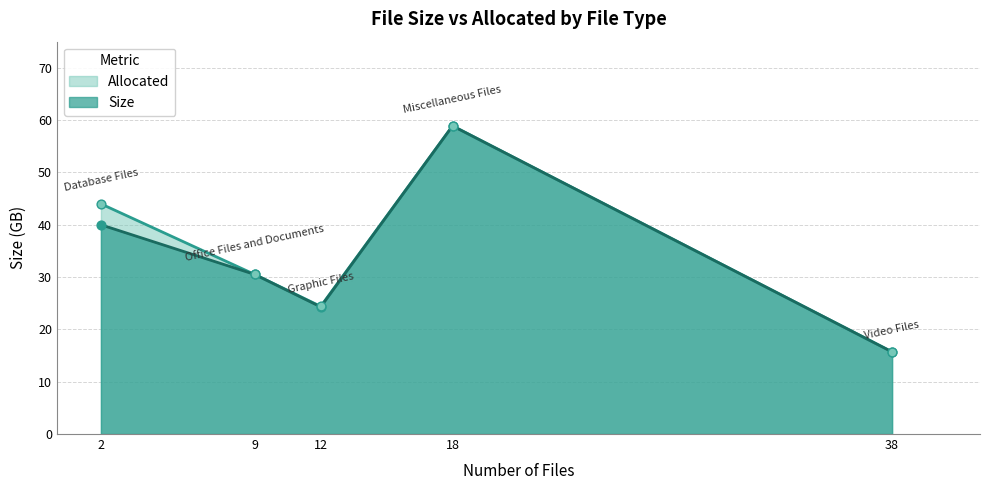

Which series has the widest spread of Y values?

Size